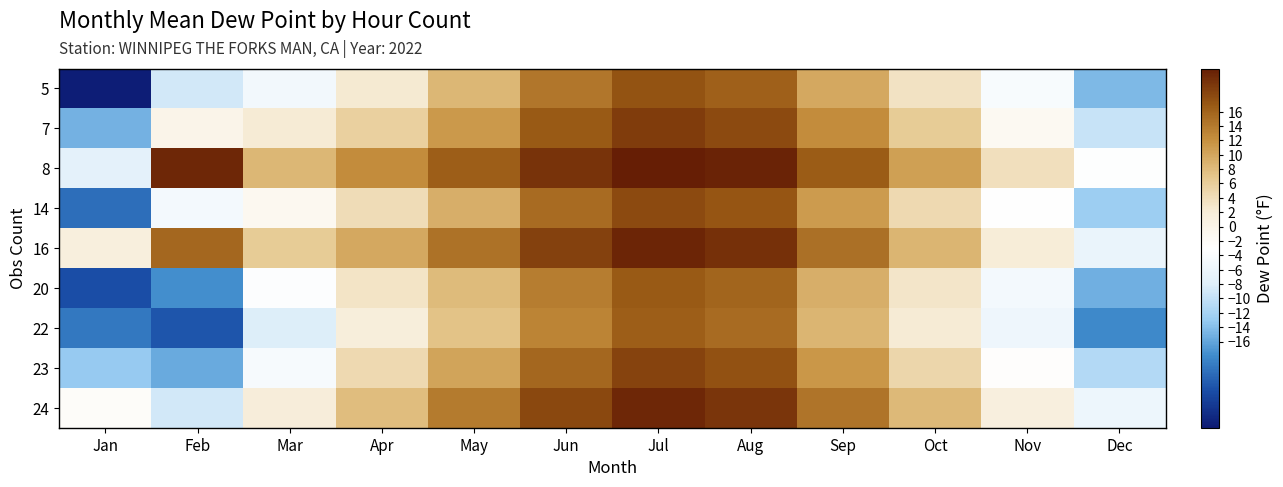

Reading right to left, list all the values displayed in this chart.

5: Dec=-14.5	Nov=-4.2	Oct=3.4	Sep=9.8	Aug=16.3	Jul=17.5	Jun=14.2	May=8.4	Apr=2.3	Mar=-5.0	Feb=-9.0	Jan=-27.6
7: Dec=-9.8	Nov=-1.3	Oct=6.2	Sep=12.4	Aug=18.1	Jul=19.3	Jun=16.8	May=11.2	Apr=5.6	Mar=2.1	Feb=-0.1	Jan=-15.0
8: Dec=-3.2	Nov=3.8	Oct=10.5	Sep=16.7	Aug=21.5	Jul=22.4	Jun=20.1	May=16.5	Apr=12.4	Mar=8.5	Feb=21.2	Jan=-7.3
14: Dec=-12.6	Nov=-3.1	Oct=4.5	Sep=10.9	Aug=17.2	Jul=18.1	Jun=15.3	May=9.3	Apr=4.1	Mar=-1.2	Feb=-4.8	Jan=-20.2
16: Dec=-6.4	Nov=1.9	Oct=8.6	Sep=14.8	Aug=20.4	Jul=21.3	Jun=18.9	May=14.6	Apr=9.8	Mar=6.3	Feb=15.6	Jan=1.4
20: Dec=-15.3	Nov=-4.8	Oct=2.9	Sep=9.3	Aug=15.8	Jul=16.9	Jun=13.7	May=8.1	Apr=3.2	Mar=-3.4	Feb=-17.7	Jan=-22.9
22: Dec=-18.1	Nov=-5.6	Oct=2.1	Sep=8.7	Aug=15.2	Jul=16.4	Jun=13.1	May=7.3	Apr=1.5	Mar=-8.2	Feb=-22.3	Jan=-19.6
23: Dec=-11.2	Nov=-2.7	Oct=5.0	Sep=11.3	Aug=17.6	Jul=18.7	Jun=15.6	May=10.2	Apr=4.6	Mar=-4.5	Feb=-15.6	Jan=-13.0
24: Dec=-5.8	Nov=1.2	Oct=8.2	Sep=14.5	Aug=20.0	Jul=21.1	Jun=18.4	May=13.8	Apr=7.9	Mar=1.8	Feb=-9.0	Jan=-2.4